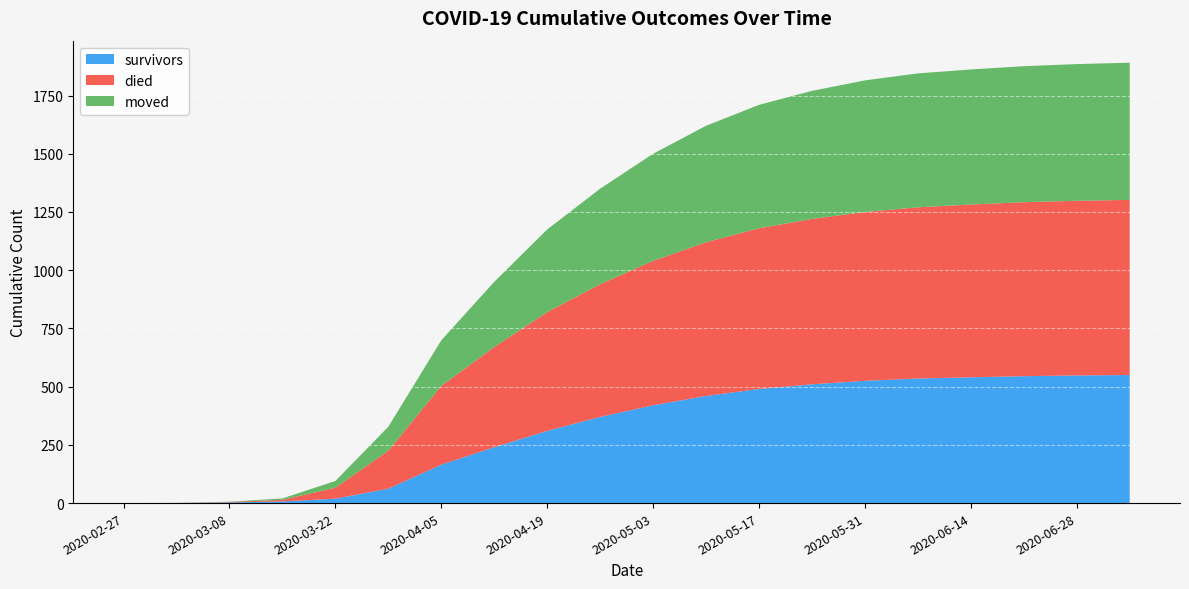

Reading left to right, extract all data points from this chart.

survivors: 2020-02-27=0	2020-03-01=0	2020-03-08=3	2020-03-15=7	2020-03-22=19	2020-03-29=62	2020-04-05=165	2020-04-12=240	2020-04-19=310	2020-04-26=370	2020-05-03=420	2020-05-10=460	2020-05-17=490	2020-05-24=510	2020-05-31=525	2020-06-07=535	2020-06-14=540	2020-06-21=545	2020-06-28=548	2020-07-05=550
died: 2020-02-27=0	2020-03-01=0	2020-03-08=2	2020-03-15=7	2020-03-22=47	2020-03-29=163	2020-04-05=338	2020-04-12=430	2020-04-19=510	2020-04-26=570	2020-05-03=620	2020-05-10=660	2020-05-17=690	2020-05-24=710	2020-05-31=725	2020-06-07=735	2020-06-14=742	2020-06-21=747	2020-06-28=750	2020-07-05=752
moved: 2020-02-27=0	2020-03-01=1	2020-03-08=1	2020-03-15=6	2020-03-22=29	2020-03-29=103	2020-04-05=196	2020-04-12=280	2020-04-19=355	2020-04-26=410	2020-05-03=460	2020-05-10=500	2020-05-17=530	2020-05-24=550	2020-05-31=565	2020-06-07=575	2020-06-14=580	2020-06-21=584	2020-06-28=587	2020-07-05=589